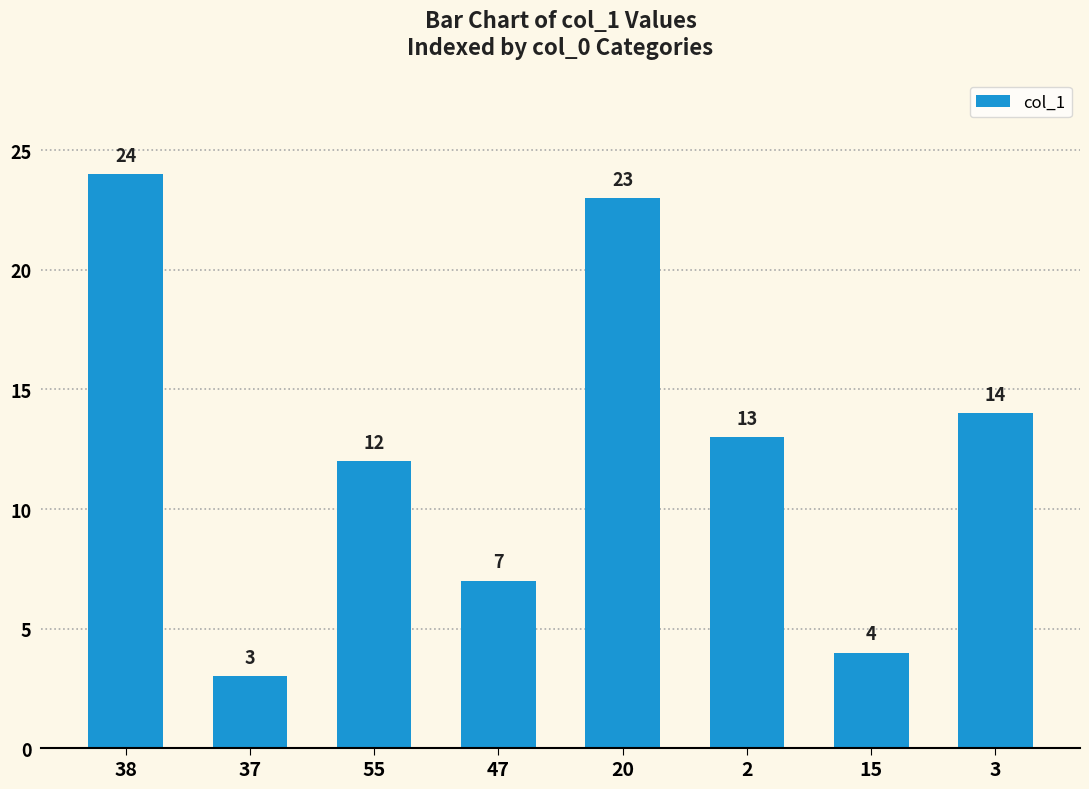

Does the chart contain any negative values?

No